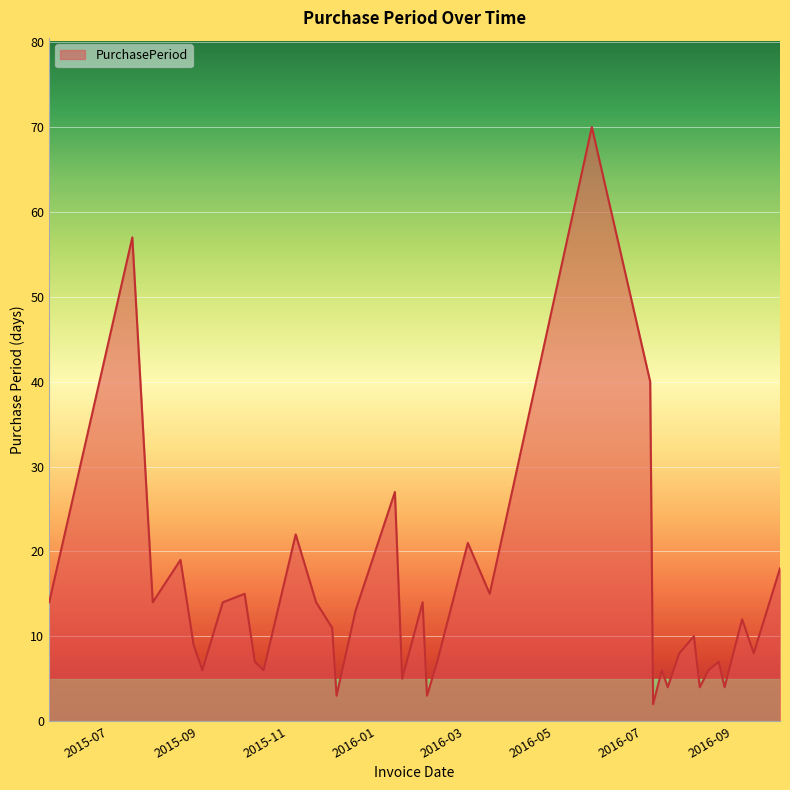

What is the greatest value displayed?

70